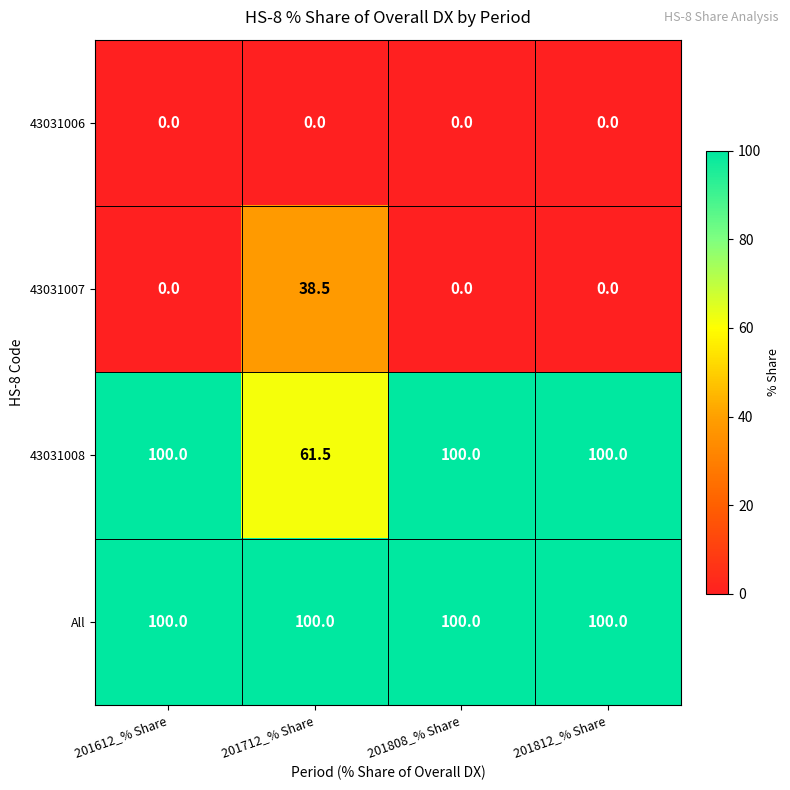

True or false: 43031008 has a value of 100.3 at 201712_% Share.

False